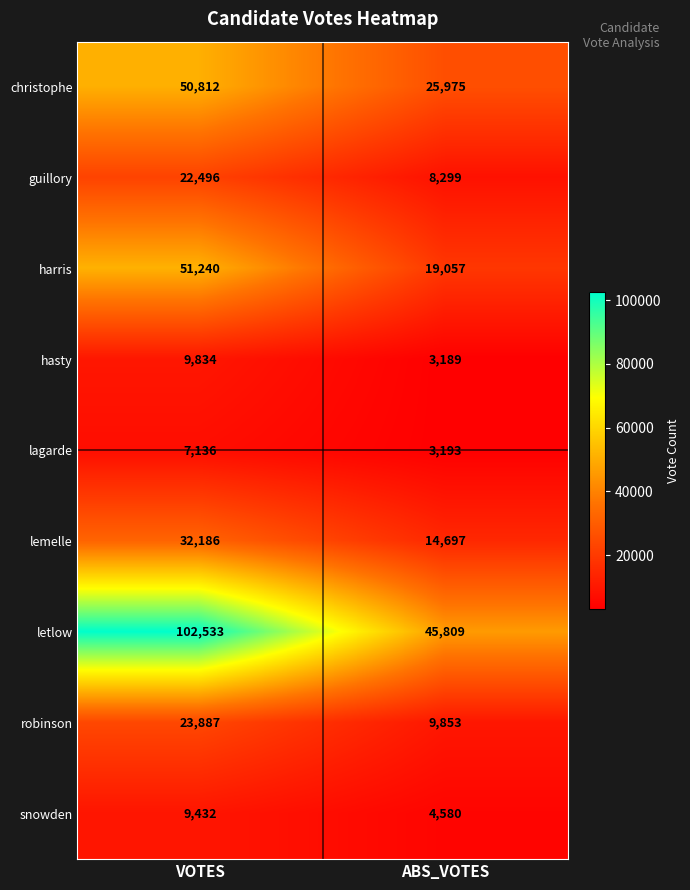

Reading left to right, what are all the values shown in this chart?

christophe: 50812	25975
guillory: 22496	8299
harris: 51240	19057
hasty: 9834	3189
lagarde: 7136	3193
lemelle: 32186	14697
letlow: 102533	45809
robinson: 23887	9853
snowden: 9432	4580